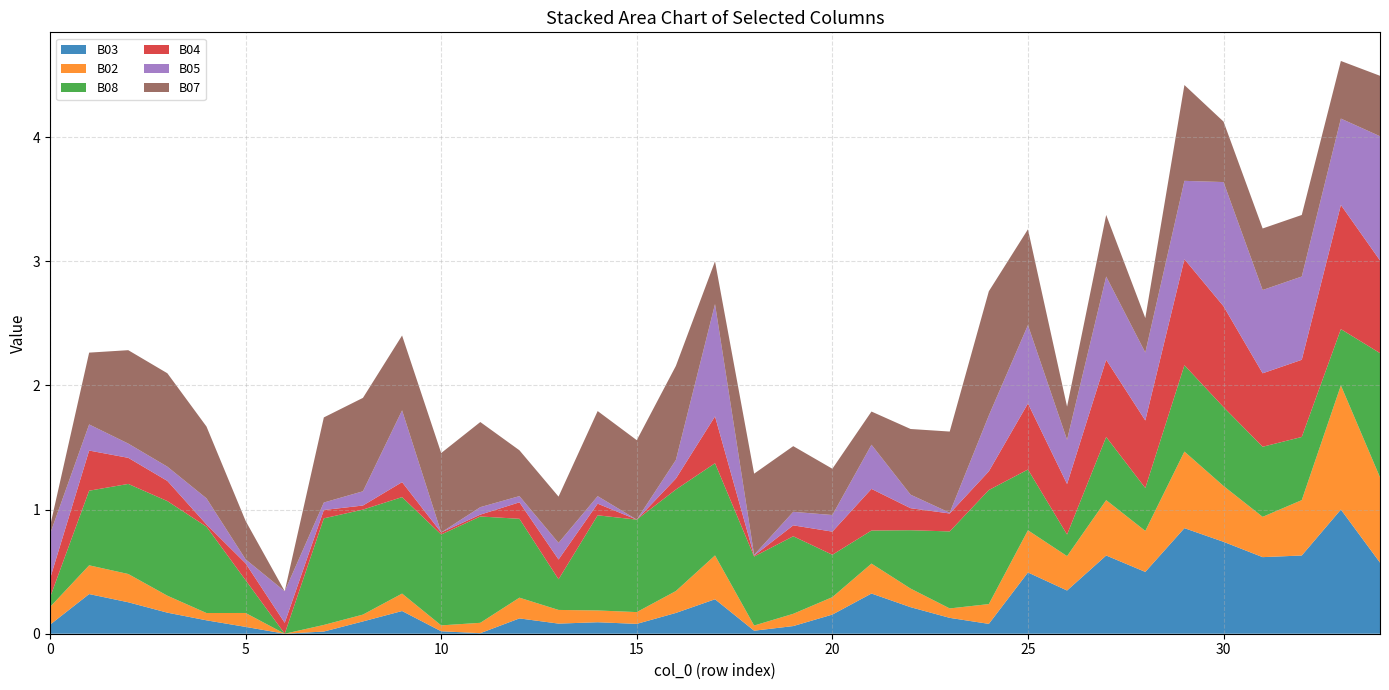

Reading left to right, list all the values displayed in this chart.

B03: 0=0.1	1=0.3	2=0.3	3=0.2	4=0.1	5=0.1	6=0.0	7=0.0	8=0.1	9=0.2	10=0.0	11=0.0	12=0.1	13=0.1	14=0.1	15=0.1	16=0.2	17=0.3	18=0.0	19=0.1	20=0.2	21=0.3	22=0.2	23=0.1	24=0.1	25=0.5	26=0.3	27=0.6	28=0.5	29=0.9	30=0.7	31=0.6	32=0.6	33=1.0	34=0.6
B02: 0=0.1	1=0.2	2=0.2	3=0.1	4=0.1	5=0.1	6=0.0	7=0.1	8=0.1	9=0.1	10=0.0	11=0.1	12=0.2	13=0.1	14=0.1	15=0.1	16=0.2	17=0.4	18=0.0	19=0.1	20=0.1	21=0.2	22=0.1	23=0.1	24=0.2	25=0.3	26=0.3	27=0.4	28=0.3	29=0.6	30=0.4	31=0.3	32=0.4	33=1.0	34=0.7
B08: 0=0.1	1=0.6	2=0.7	3=0.8	4=0.7	5=0.3	6=0.0	7=0.9	8=0.8	9=0.8	10=0.7	11=0.9	12=0.6	13=0.2	14=0.8	15=0.7	16=0.8	17=0.7	18=0.6	19=0.6	20=0.3	21=0.3	22=0.5	23=0.6	24=0.9	25=0.5	26=0.2	27=0.5	28=0.3	29=0.7	30=0.6	31=0.6	32=0.5	33=0.5	34=1.0
B04: 0=0.2	1=0.3	2=0.2	3=0.2	4=0.0	5=0.1	6=0.1	7=0.1	8=0.0	9=0.1	10=0.0	11=0.0	12=0.1	13=0.2	14=0.1	15=0.0	16=0.1	17=0.4	18=0.0	19=0.1	20=0.2	21=0.3	22=0.2	23=0.1	24=0.2	25=0.5	26=0.4	27=0.6	28=0.5	29=0.9	30=0.8	31=0.6	32=0.6	33=1.0	34=0.7
B05: 0=0.4	1=0.2	2=0.1	3=0.1	4=0.2	5=0.0	6=0.3	7=0.1	8=0.1	9=0.6	10=0.0	11=0.1	12=0.1	13=0.1	14=0.1	15=0.0	16=0.1	17=0.9	18=0.0	19=0.1	20=0.1	21=0.4	22=0.1	23=0.0	24=0.5	25=0.6	26=0.4	27=0.7	28=0.5	29=0.6	30=1.0	31=0.7	32=0.7	33=0.7	34=1.0
B07: 0=0.1	1=0.6	2=0.8	3=0.8	4=0.6	5=0.3	6=0.0	7=0.7	8=0.8	9=0.6	10=0.6	11=0.7	12=0.4	13=0.4	14=0.7	15=0.6	16=0.8	17=0.3	18=0.7	19=0.5	20=0.4	21=0.3	22=0.5	23=0.7	24=1.0	25=0.8	26=0.3	27=0.5	28=0.3	29=0.8	30=0.5	31=0.5	32=0.5	33=0.5	34=0.5